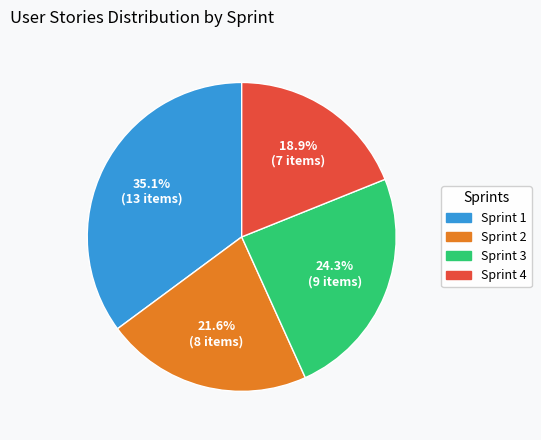

To the nearest percent, what is the average slice percentage?

25%